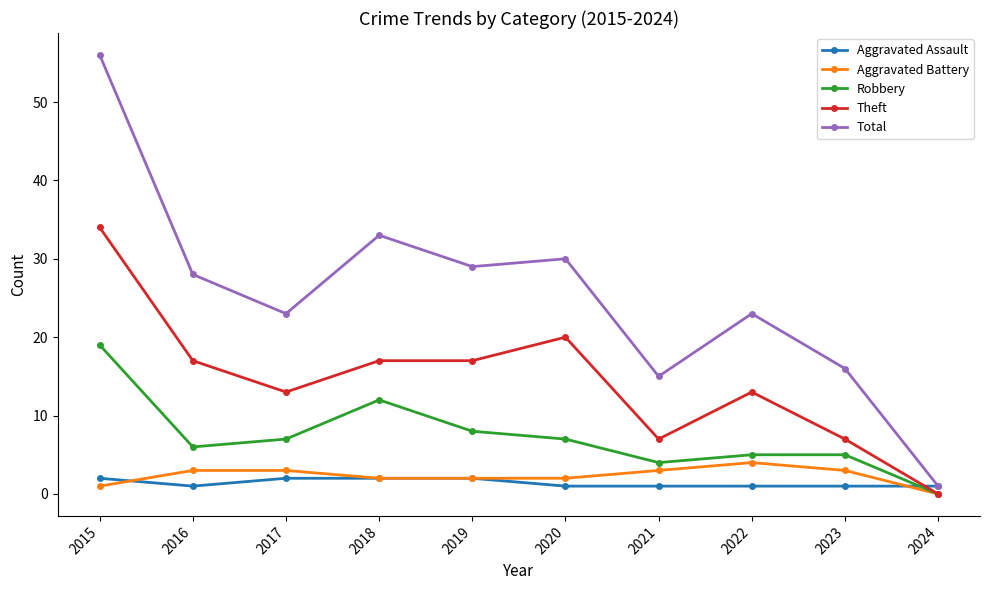

True or false: Robbery has more than 0 interior local peaks.

True